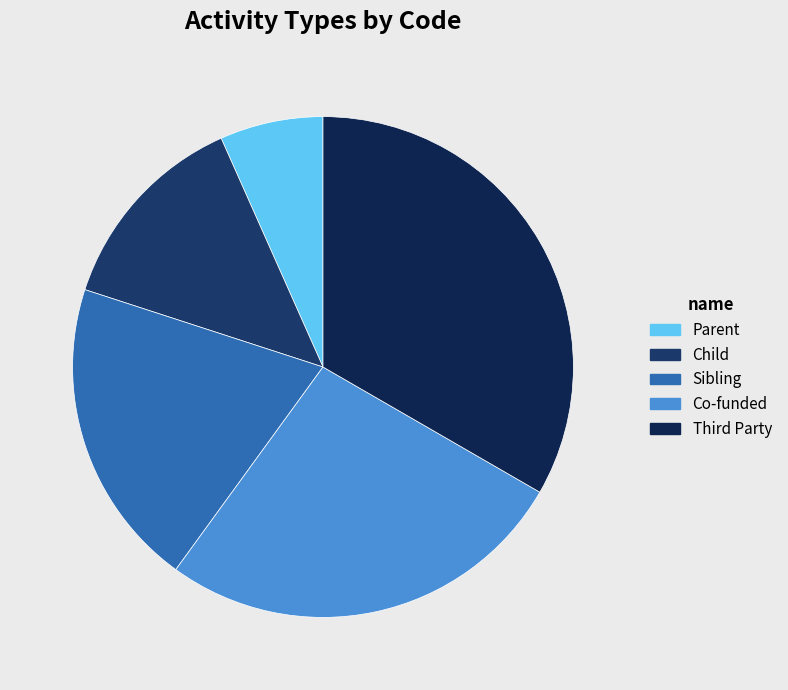

To the nearest percent, what is the difference between the largest and smallest slice percentages?

27%